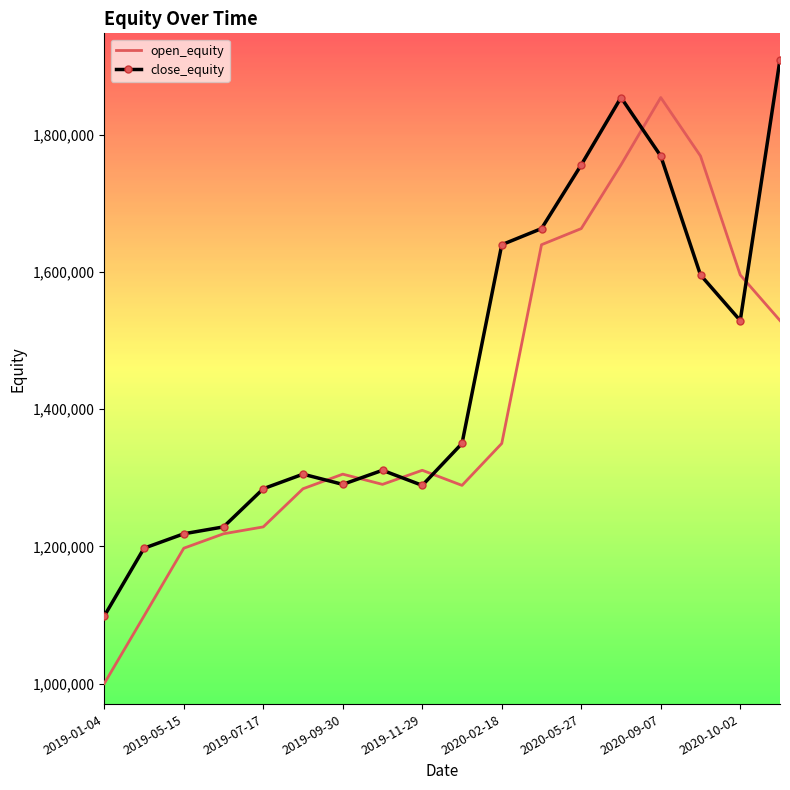

List the series in order of their peak value, highest first.

close_equity, open_equity